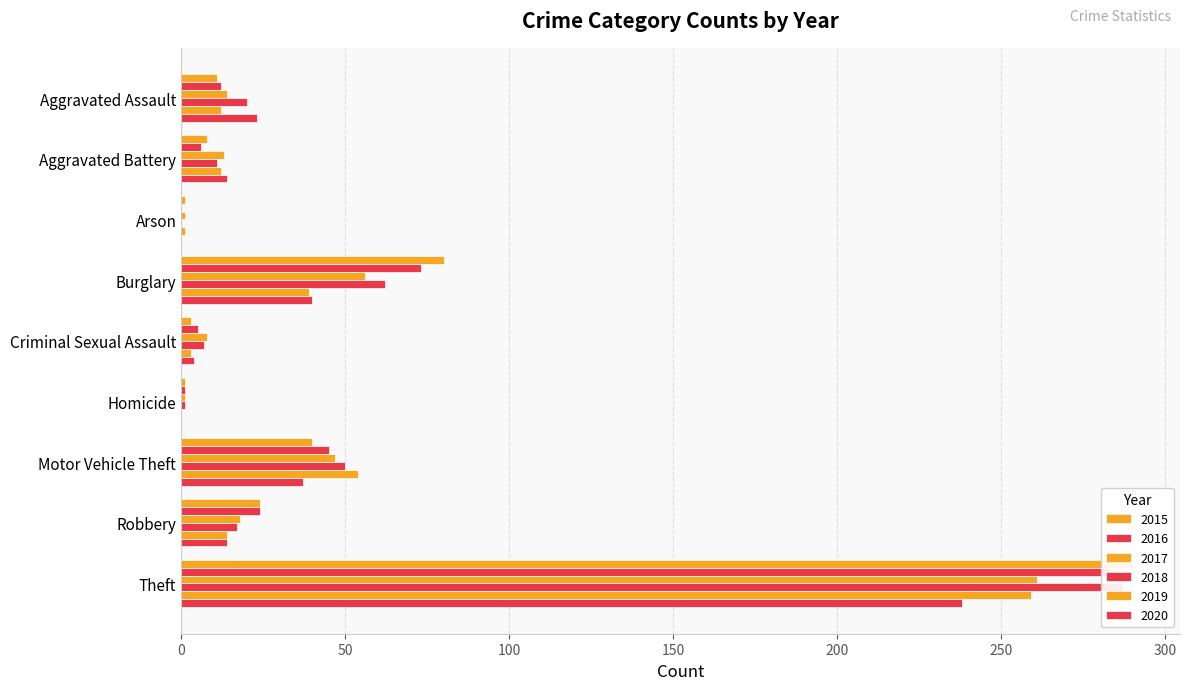

What is the spread (max minus min) of values at Theft?

52